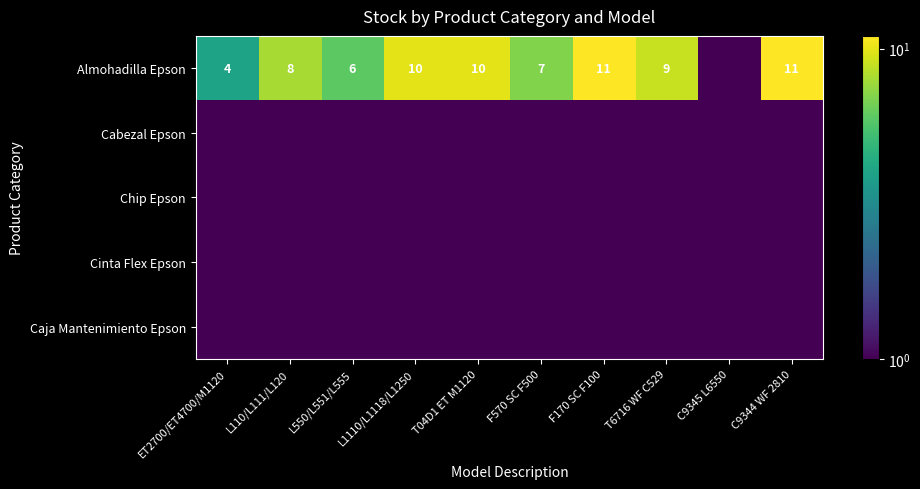

True or false: Almohadilla Epson has a value of 10.0 at L1110/L1118/L1250.

True